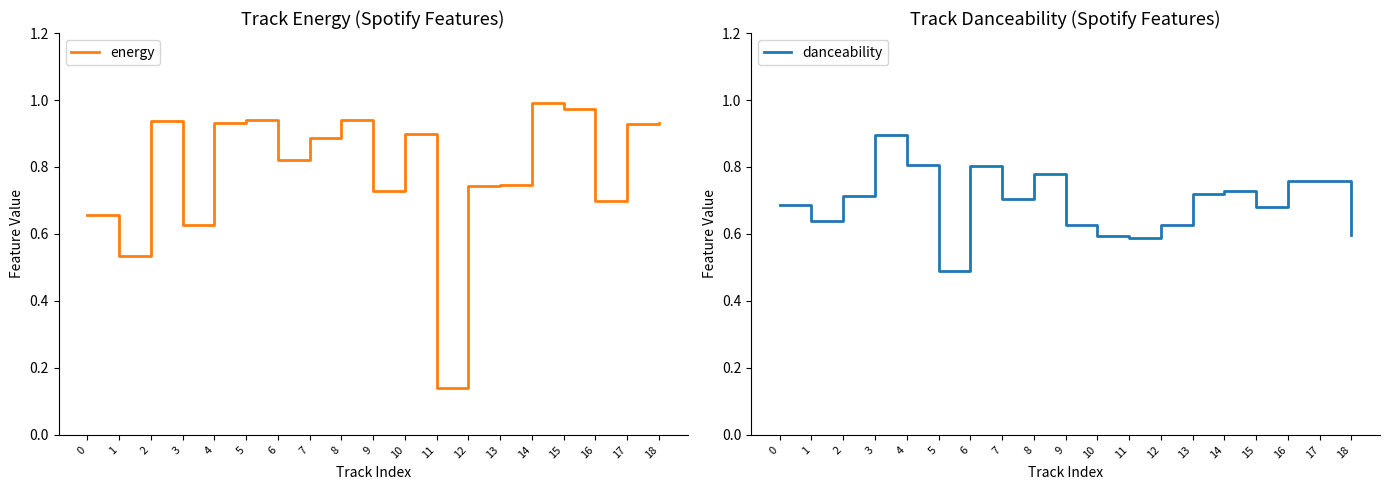

What is the difference between the highest and lowest values at 7?

0.2